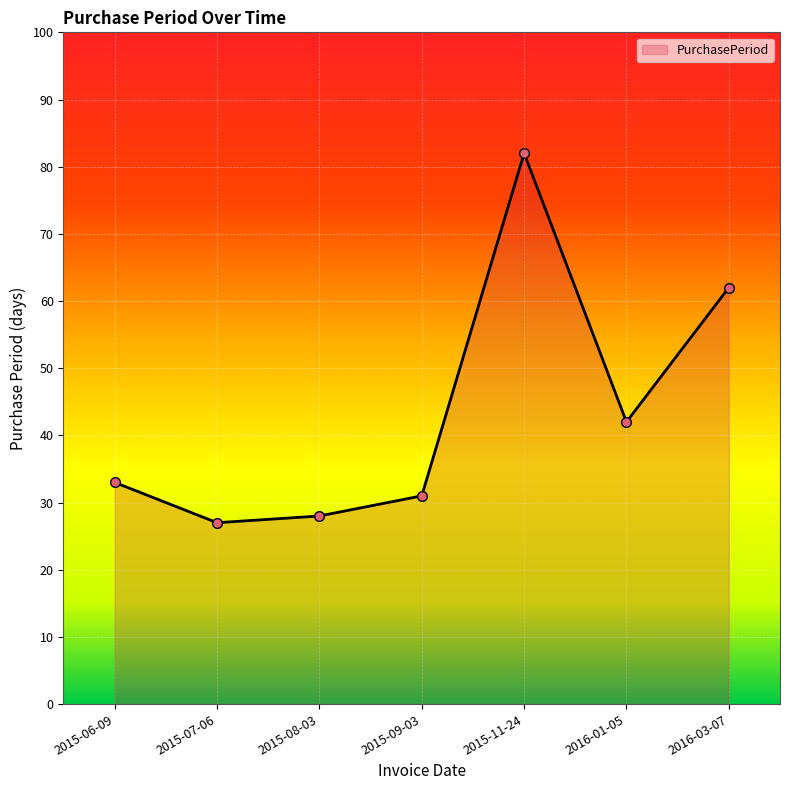

What is the approximate value at 2015-09-03?

31